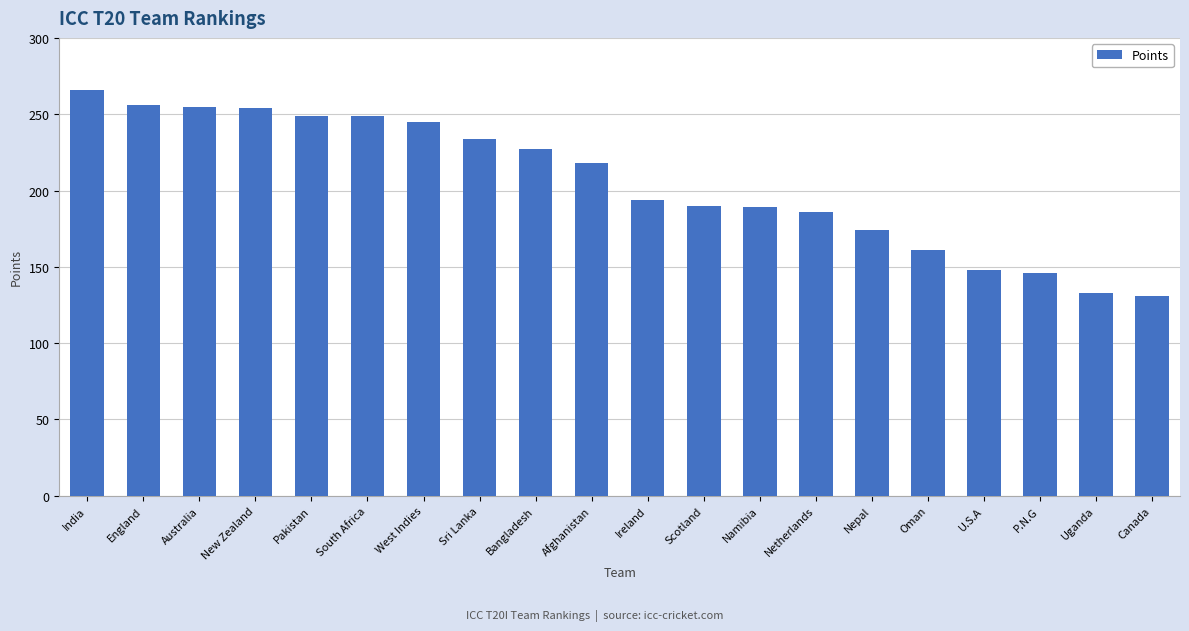

What is the label of the 3rd bar from the left?

Australia